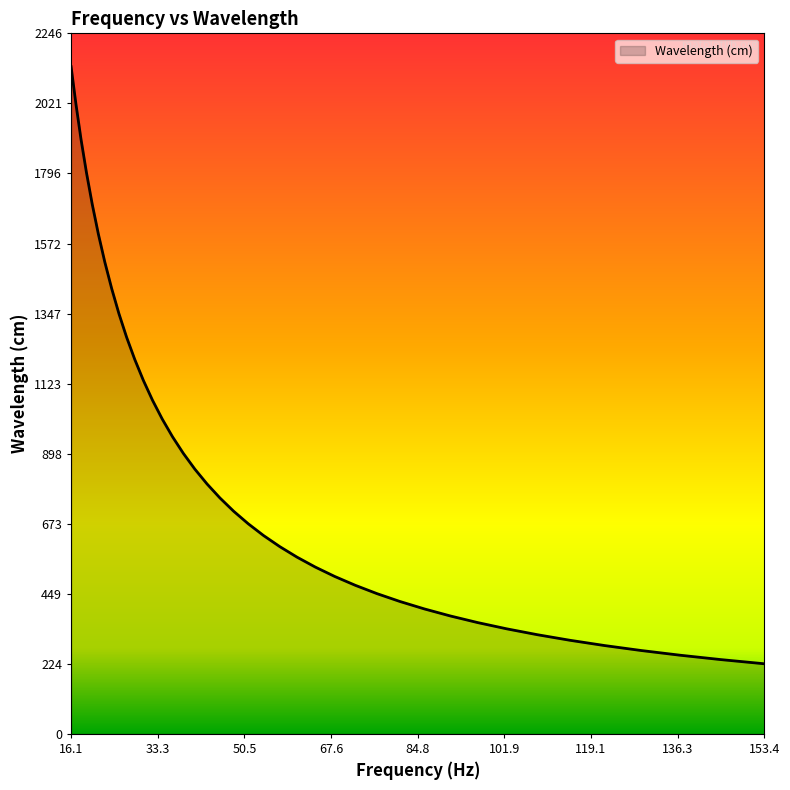

What is the maximum value shown in the chart?

2139.1